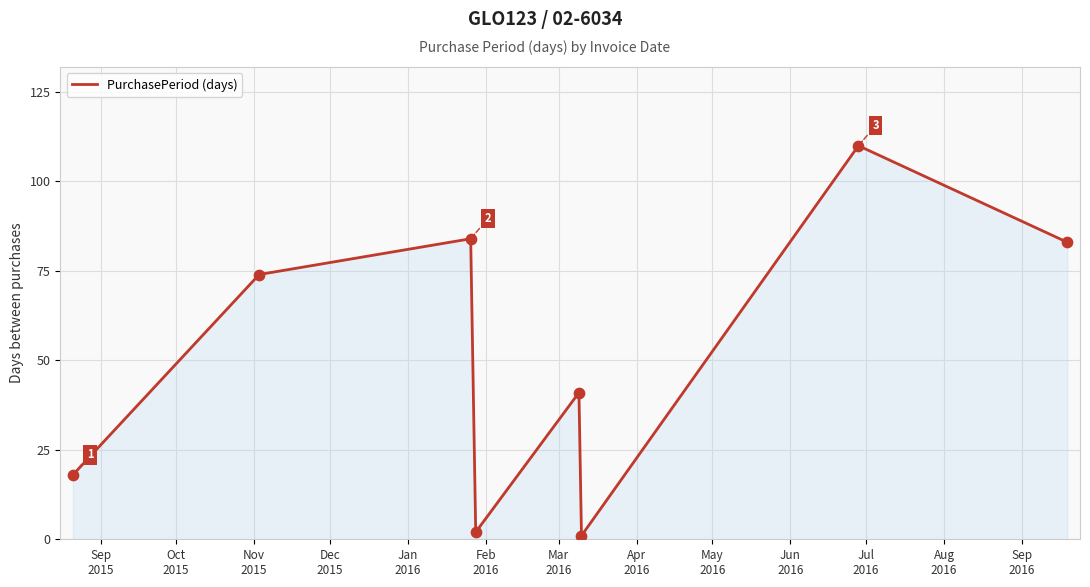

True or false: the data has more than 2 interior local peaks.

True